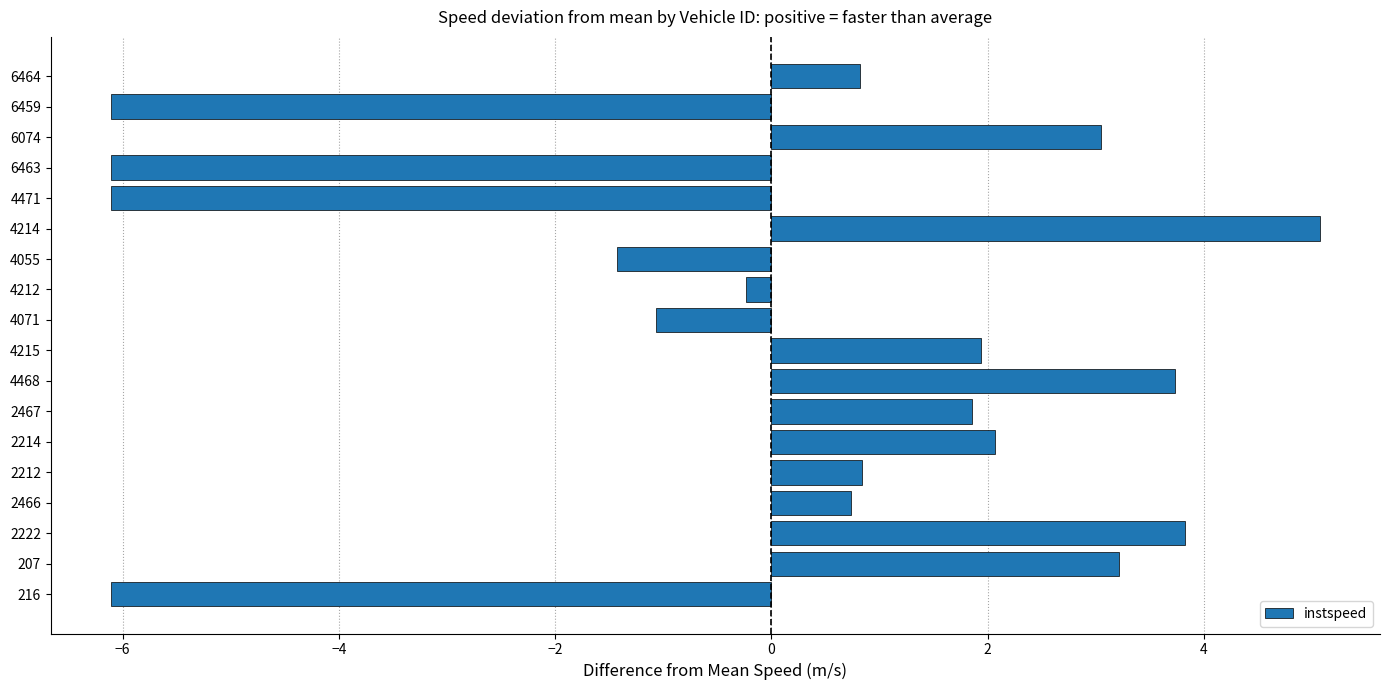

What is the change in value from 2467 to 6459?

-8.0